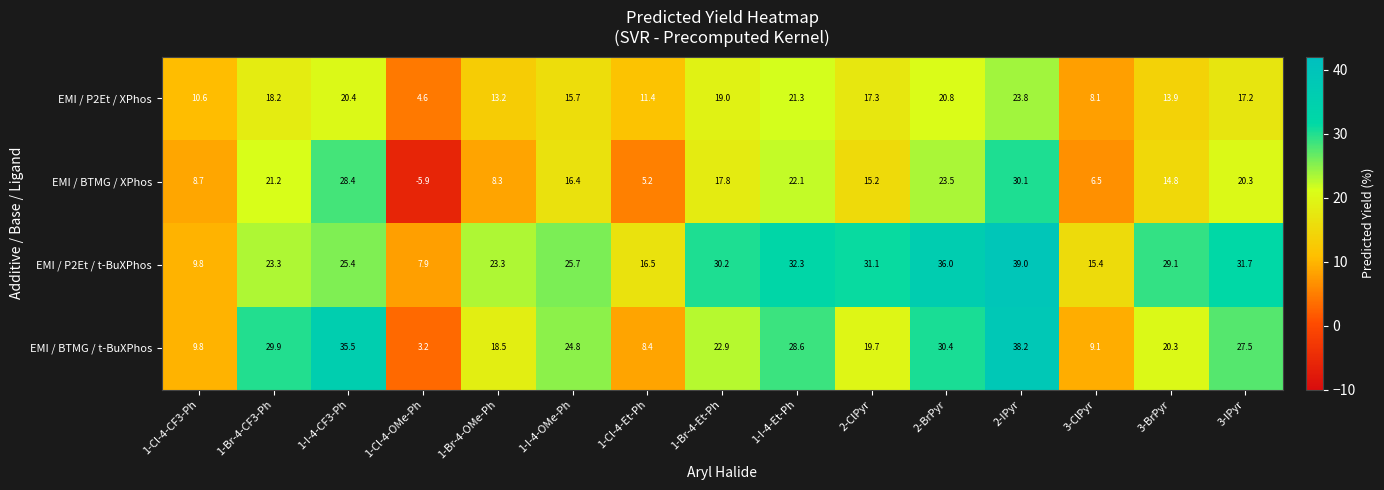

Which series has the largest total across all categories?

EMI / P2Et / t-BuXPhos